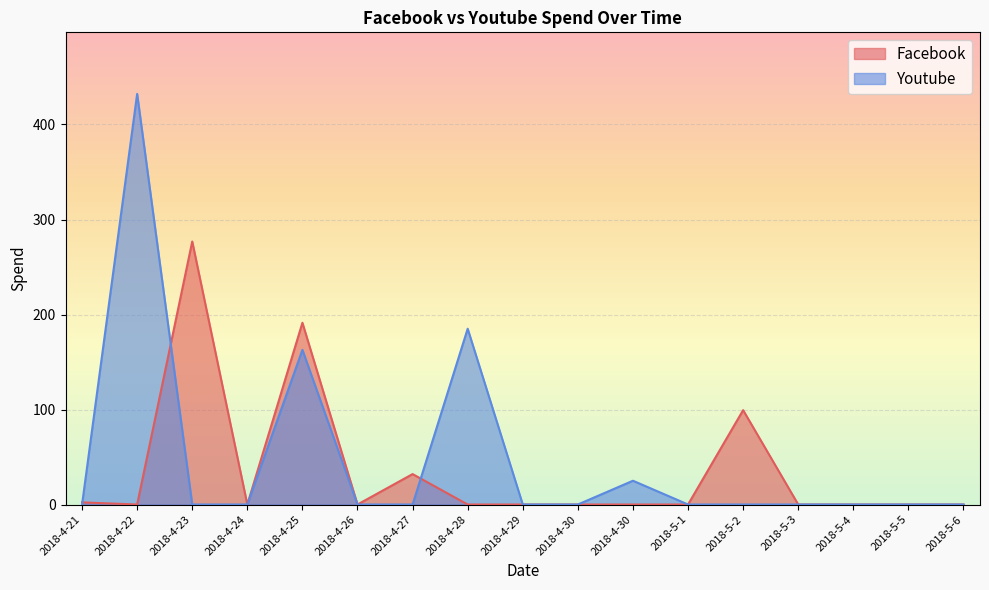

Is the value of Facebook at 2018-5-2 greater than the value of Youtube at 2018-4-25?

No